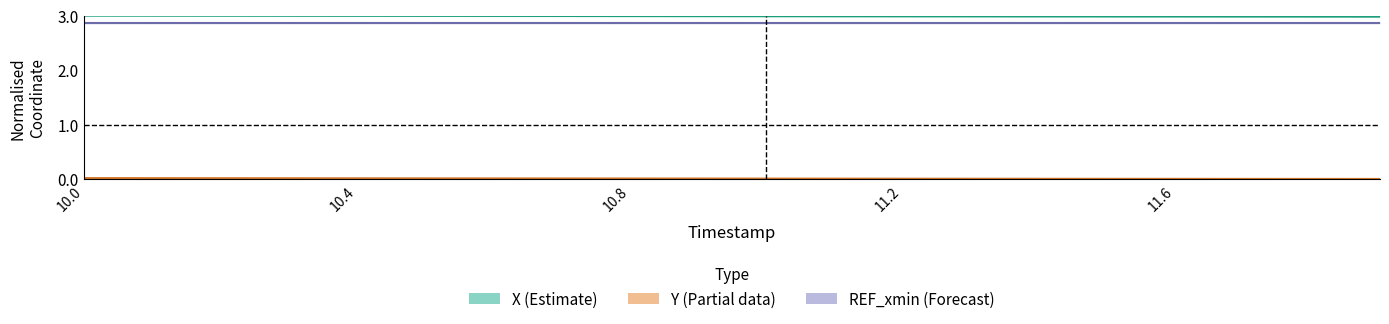

Which series has the largest total across all categories?

X (Estimate)